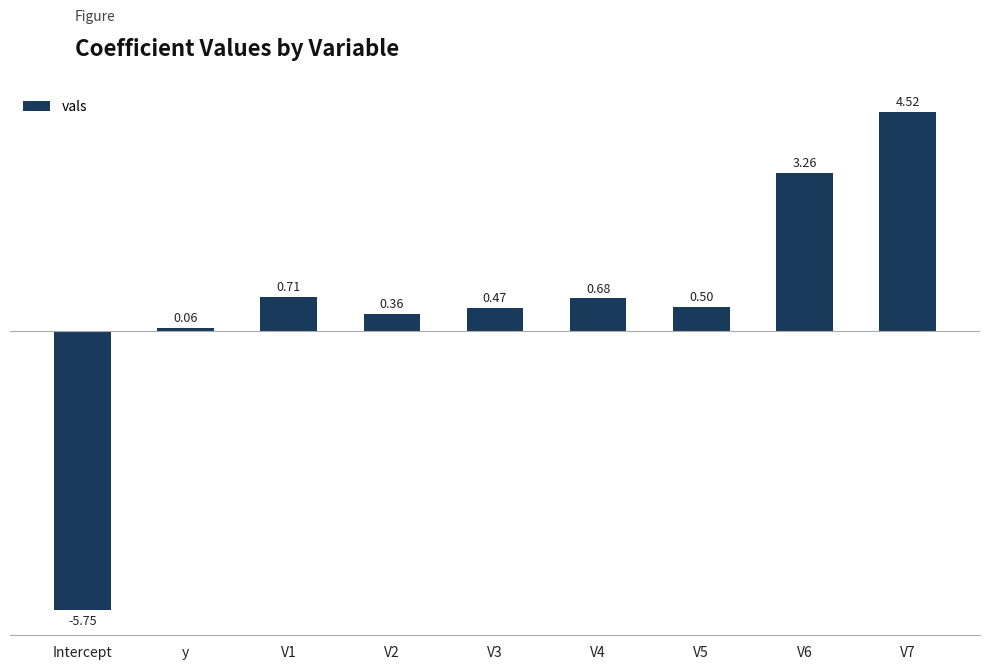

What is the greatest value displayed?

4.5